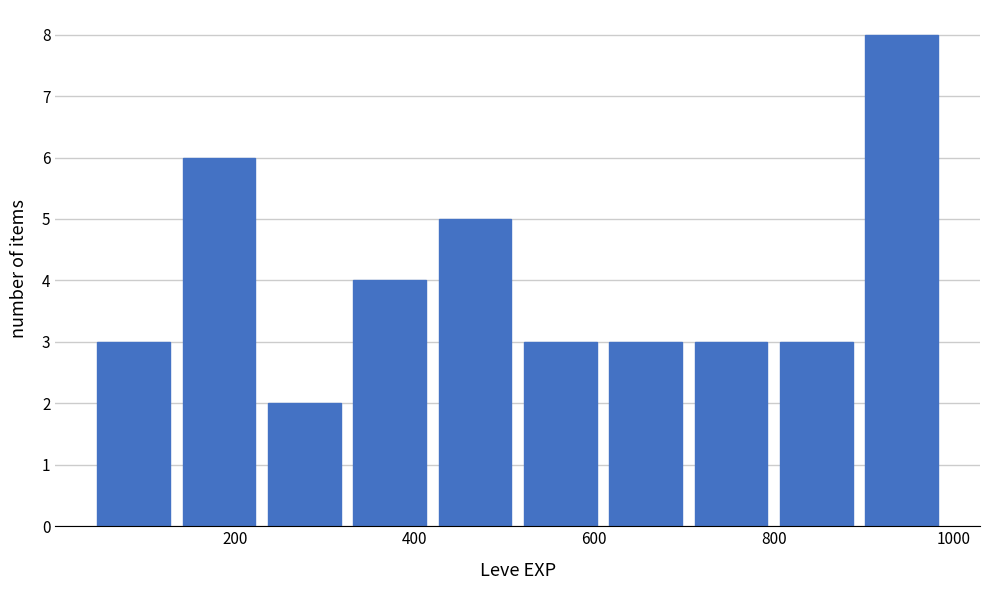

What is the height of the bar covering 800 to 895 on the x-axis? Neither the bar edges nor the heights are printed on the chart, so give them approximately, as read against the axes.

3